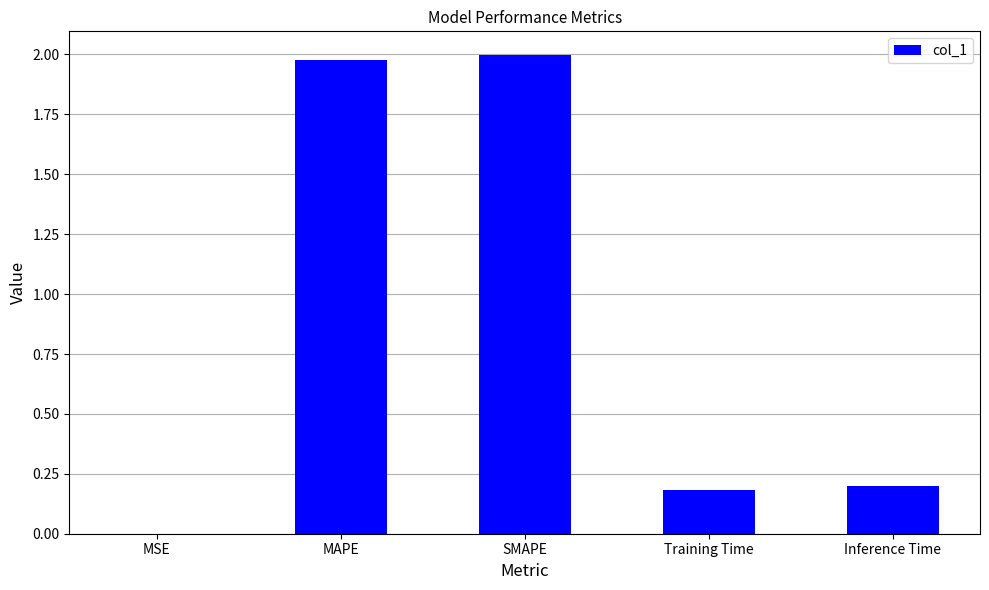

Between MAPE and Training Time, which is larger?

MAPE